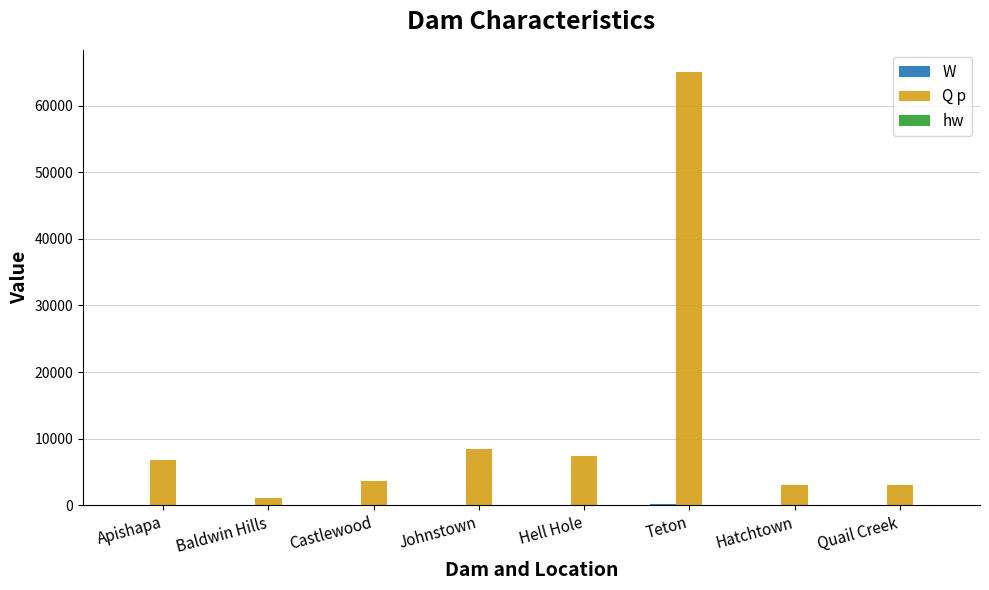

The value of Q p at Teton is 99498.6. True or false?

False